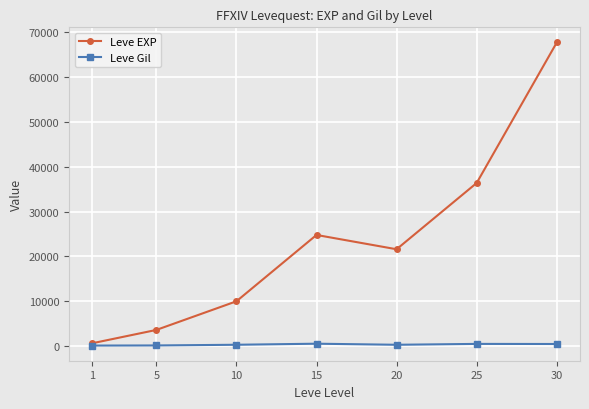

What is the lowest value of the Leve EXP series?

630